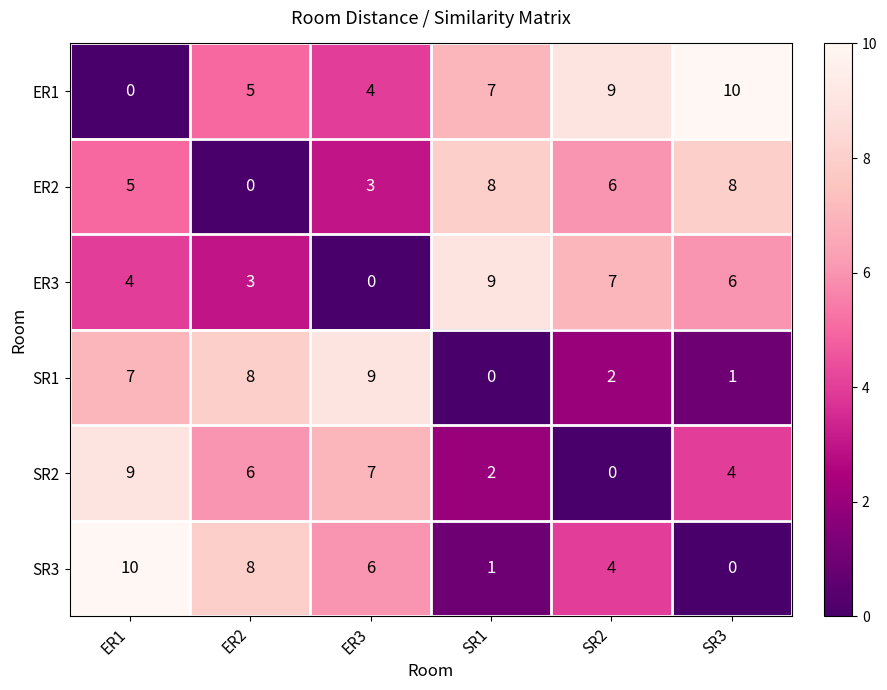

At which category is the sum across all series the highest?

ER1